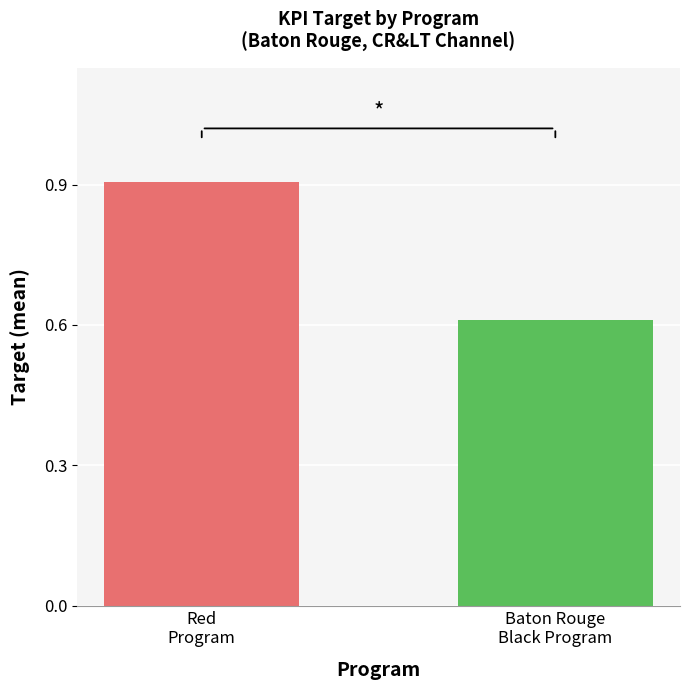

At which label is the value closest to 0?

Baton Rouge
Black Program